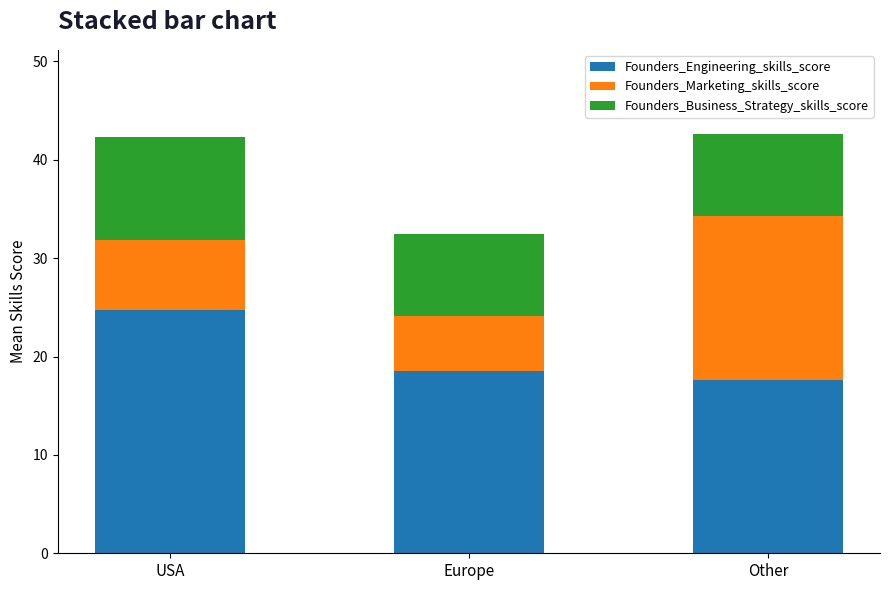

True or false: Founders_Engineering_skills_score has a value of 11.0 at Europe.

False